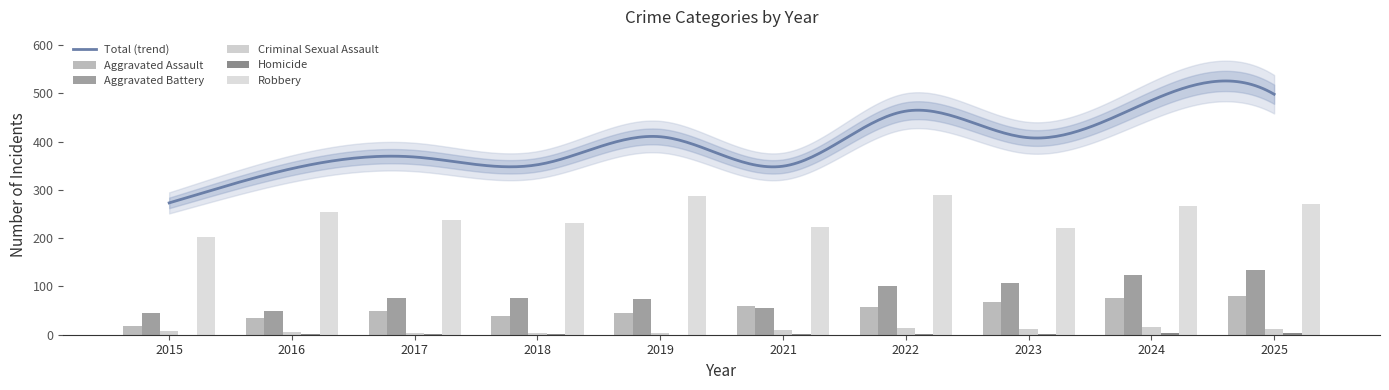

At how many categories does at least one series exceed 187?

10